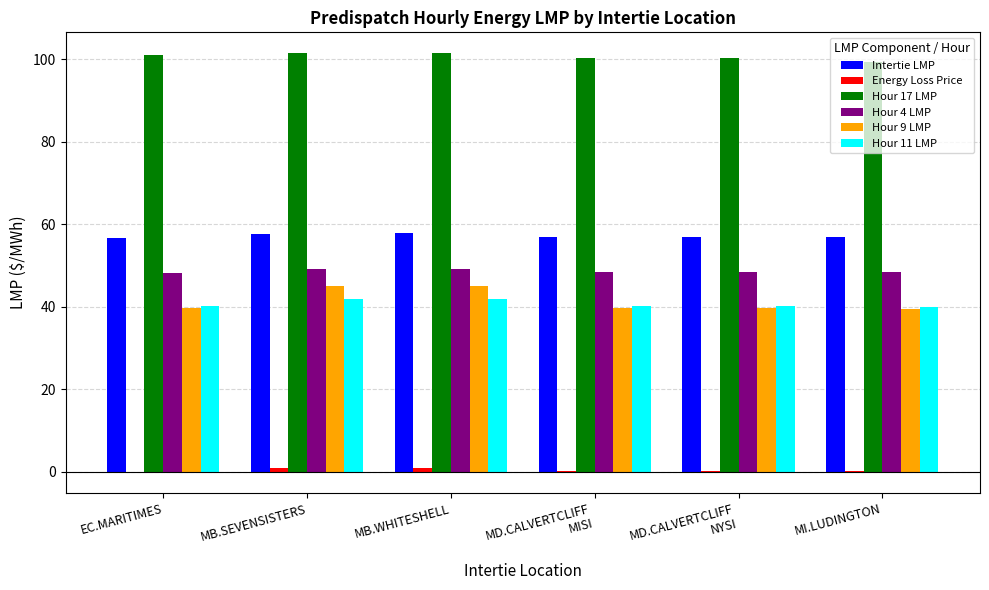

What is the greatest value displayed?

101.5